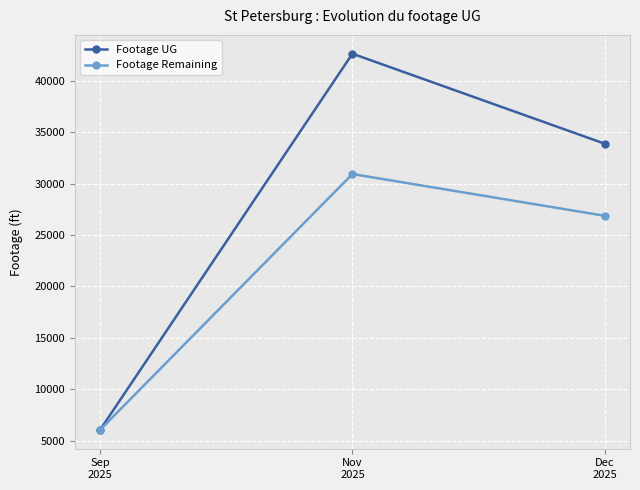

Read the Footage UG value at Sep
2025, to the nearest 50.

6050